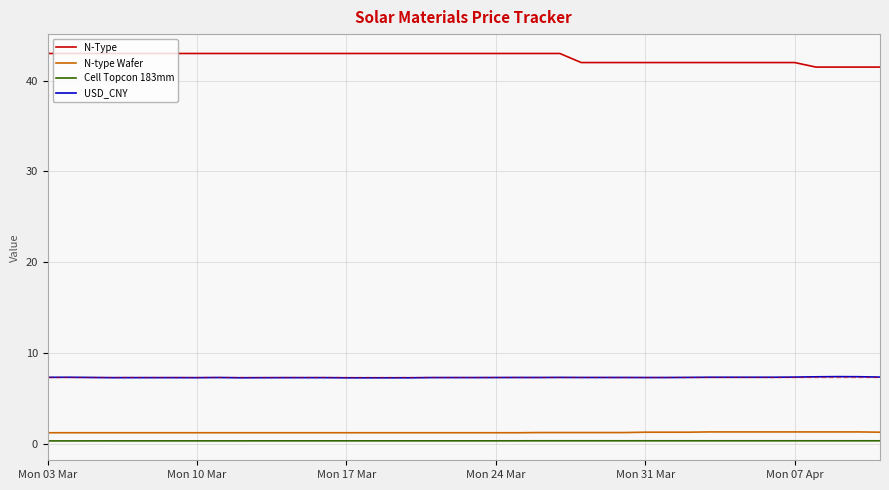

Which series has the largest range (max minus min)?

N-Type